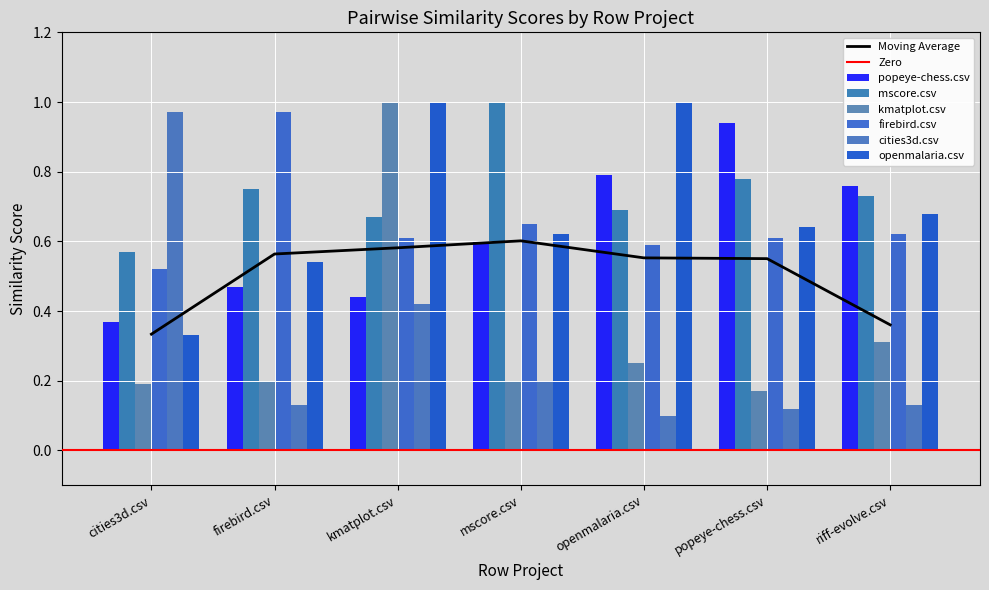

What position from the right is mscore.csv?

4